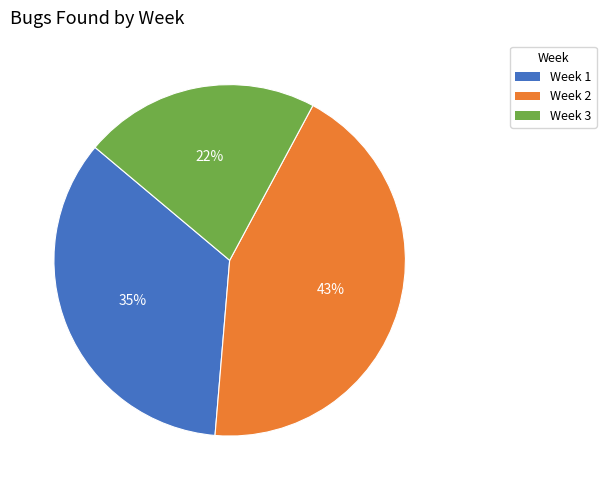

Rank the categories by value from lowest to highest.

Week 3, Week 1, Week 2